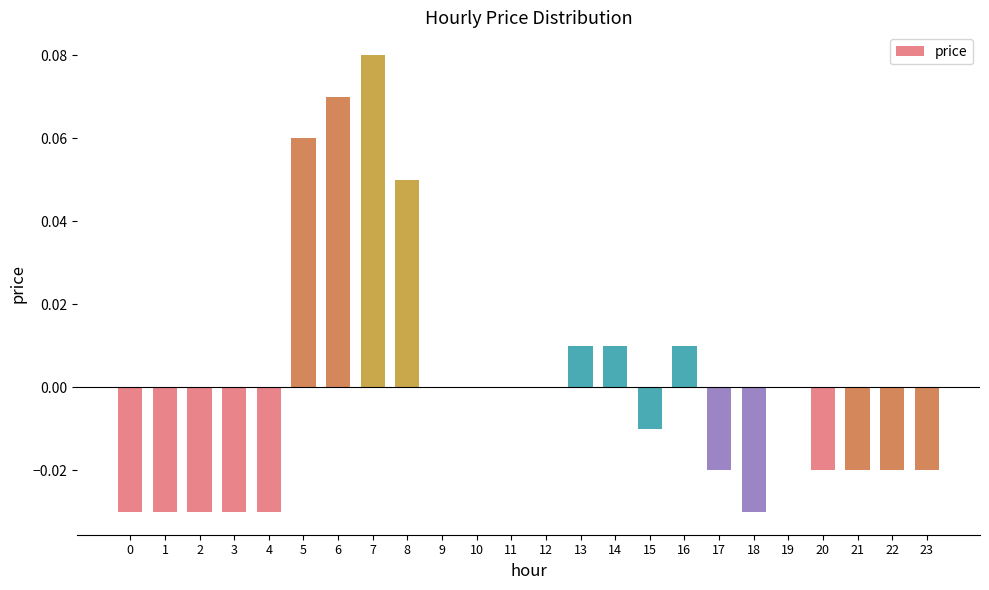

True or false: the data shows 0.1 at 19.

False